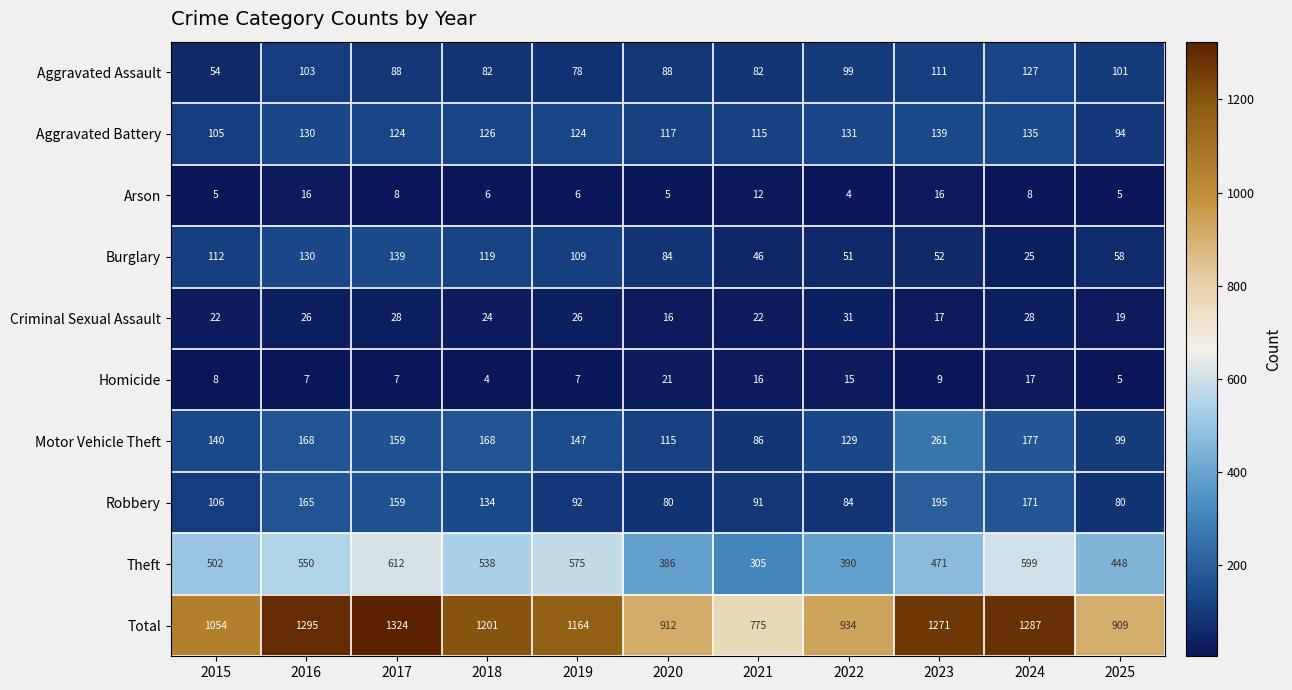

Which label corresponds to the largest value in the chart?

2017